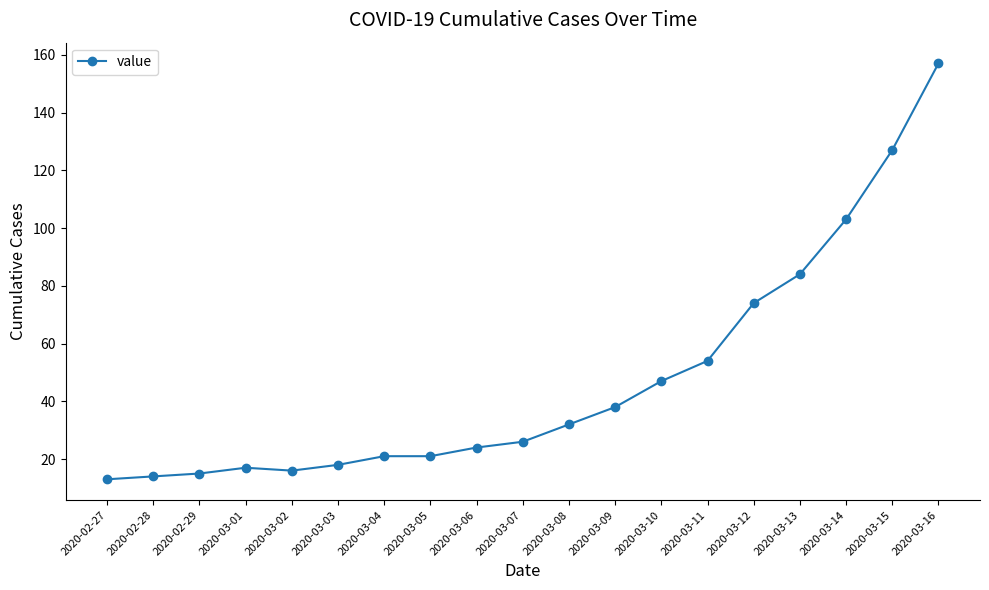

What is the ratio of the value at 2020-03-03 to the value at 2020-02-29?

1.2